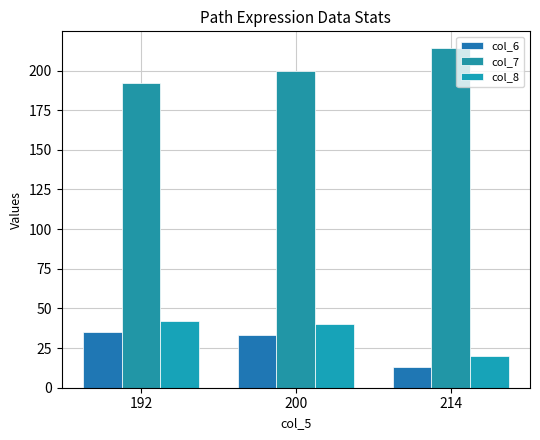

How many distinct data groups are displayed?

3